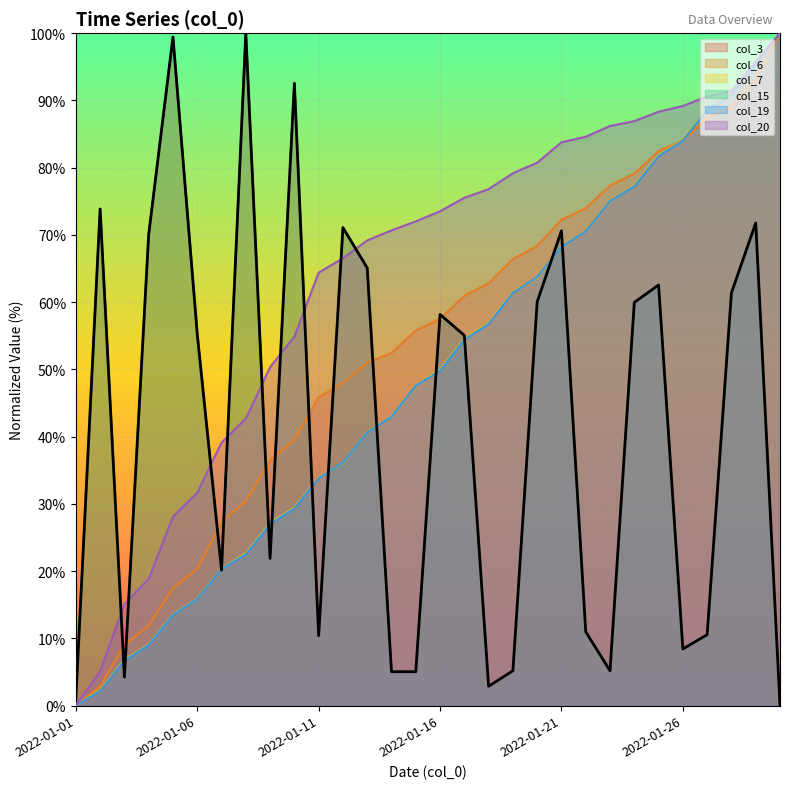

What is the maximum value for col_7?

100.0